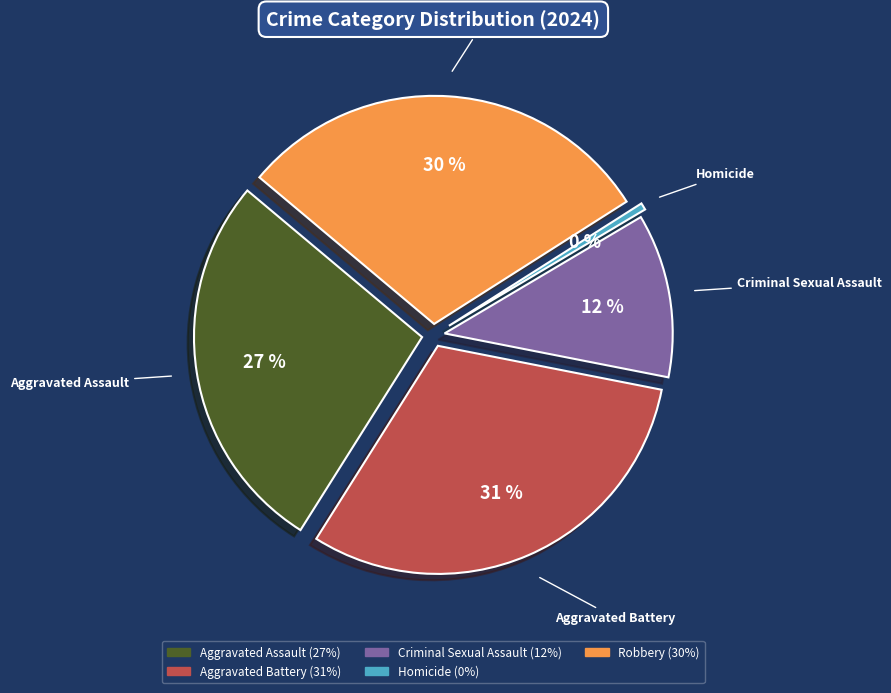

To the nearest percent, what portion does Aggravated Battery represent?

31%